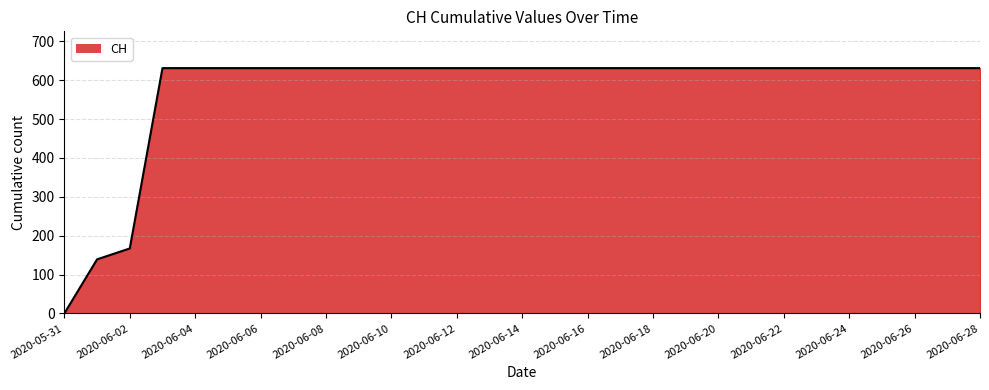

How many values are above zero?

28